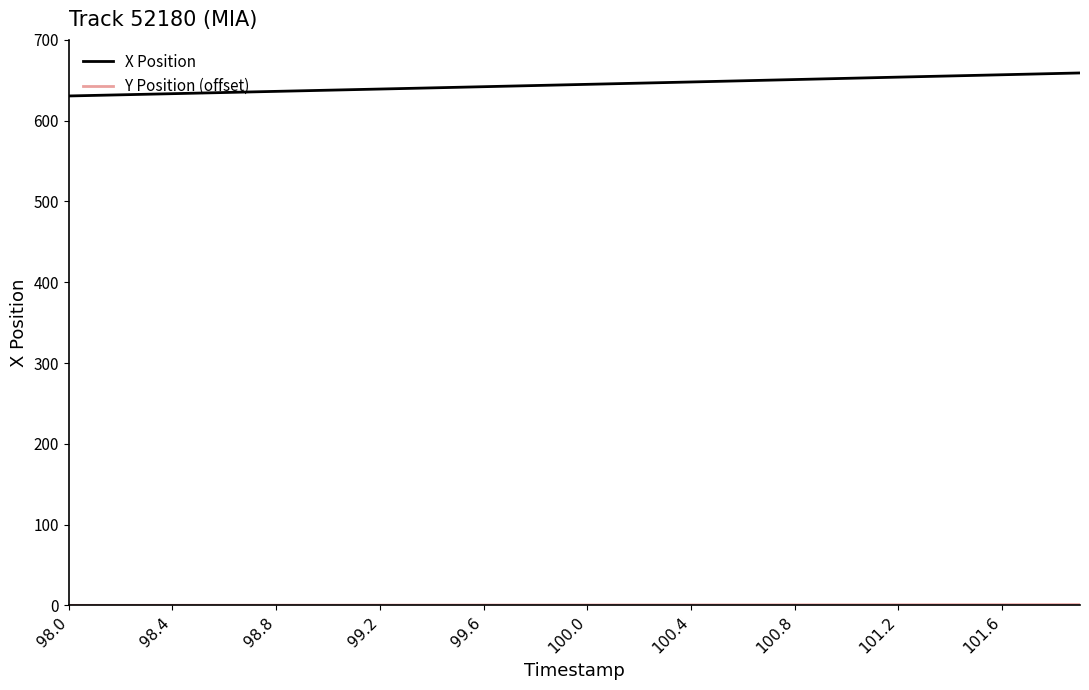

Which series has the largest total across all categories?

X Position